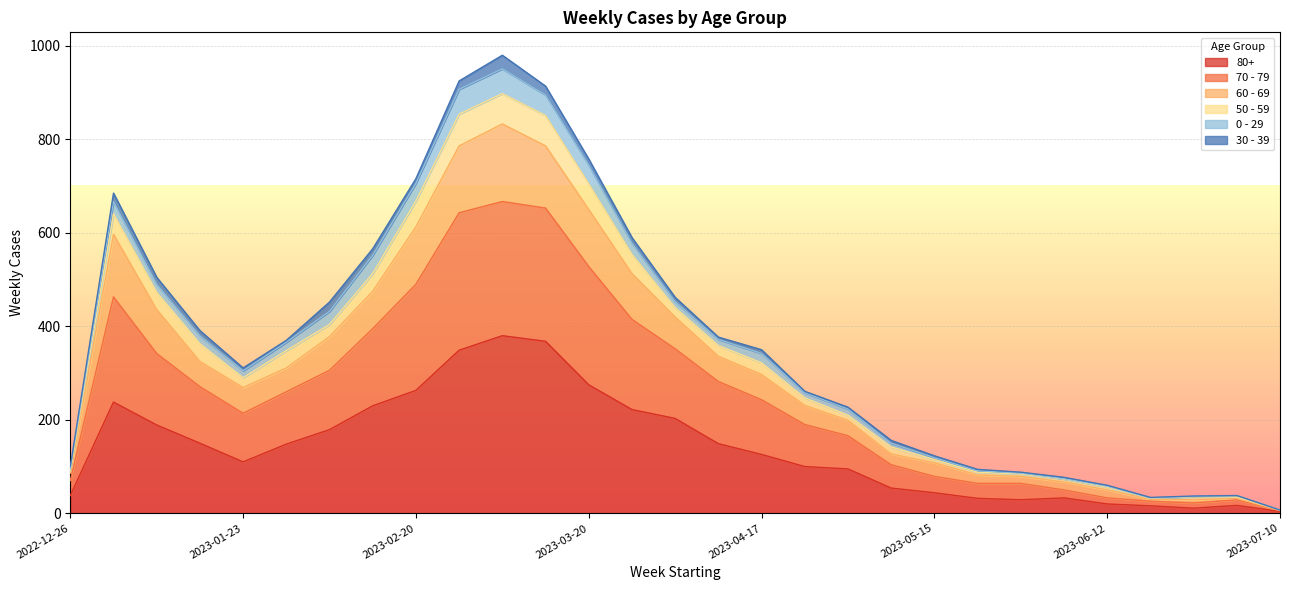

Where is the first local minimum for 80+?

2023-01-23